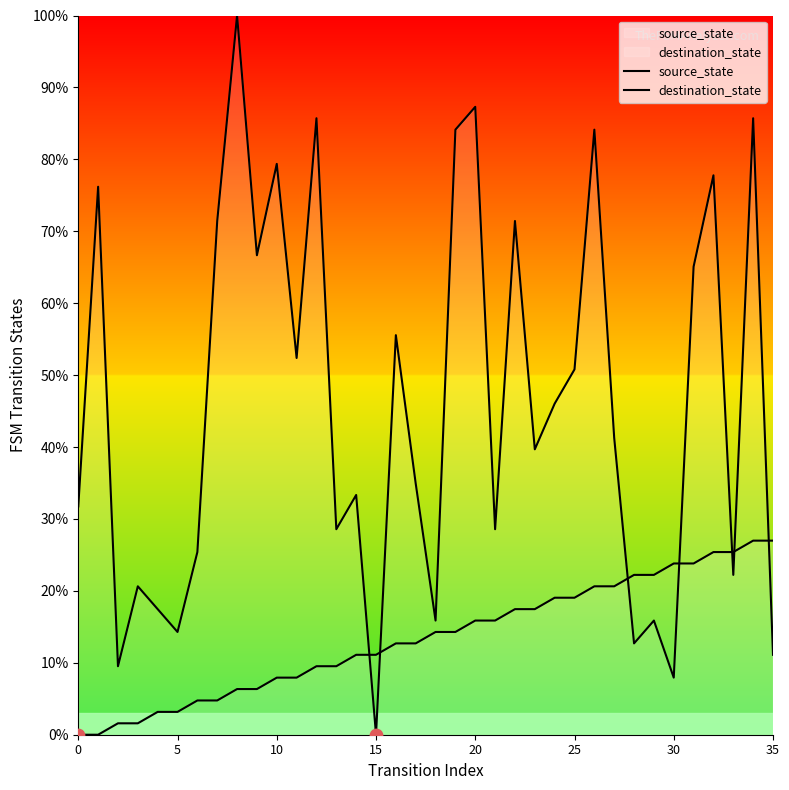

At how many categories does at least one series exceed 91?

1